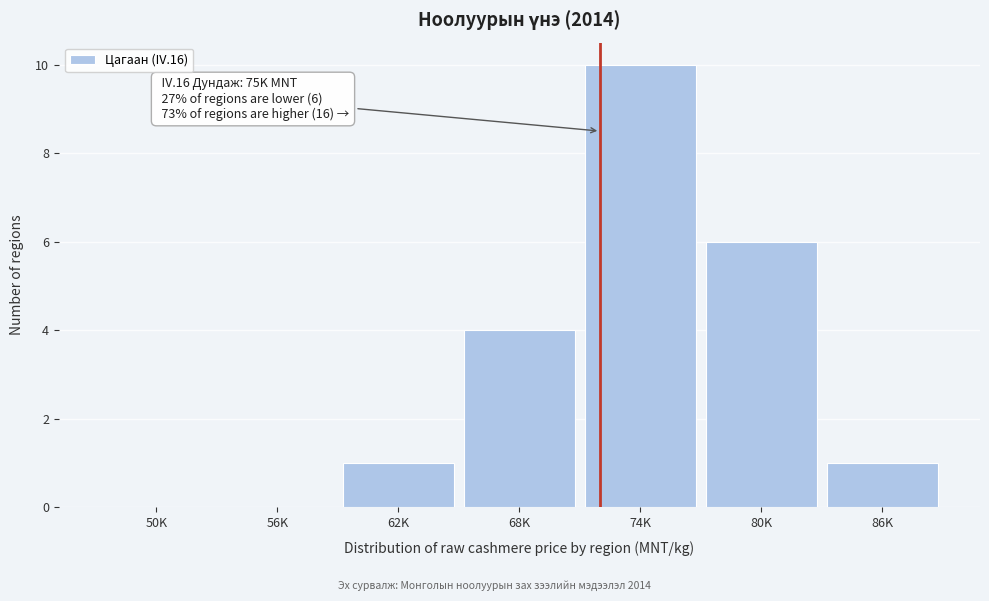

Reading left to right, list all the values displayed in this chart.

50K=0	56K=0	62K=1	68K=4	74K=10	80K=6	86K=1